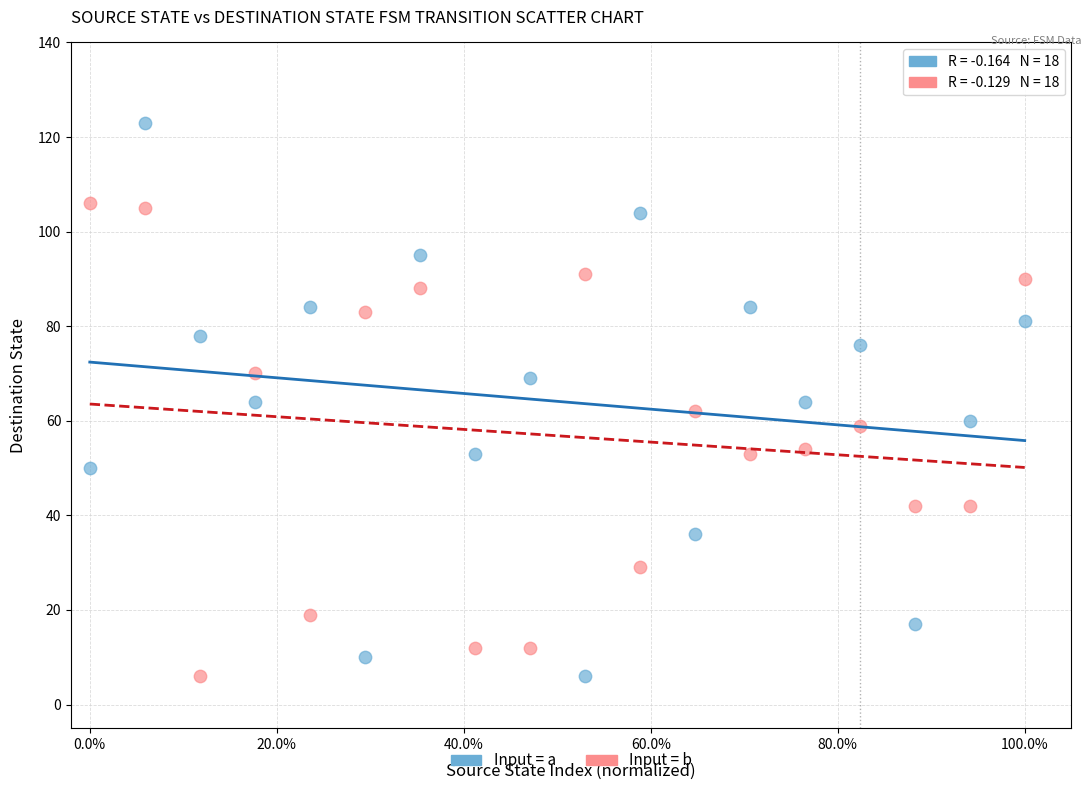

Across all data points, what is the range of Y values (max minus min)?

117